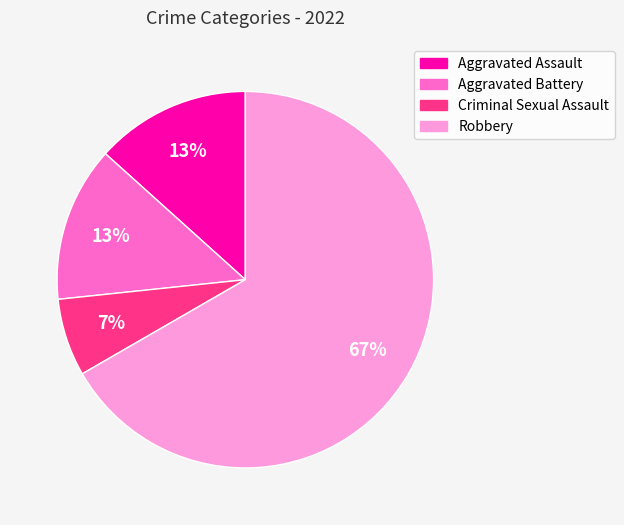

To the nearest percent, what is the difference between the Criminal Sexual Assault and Robbery slice percentages?

60%